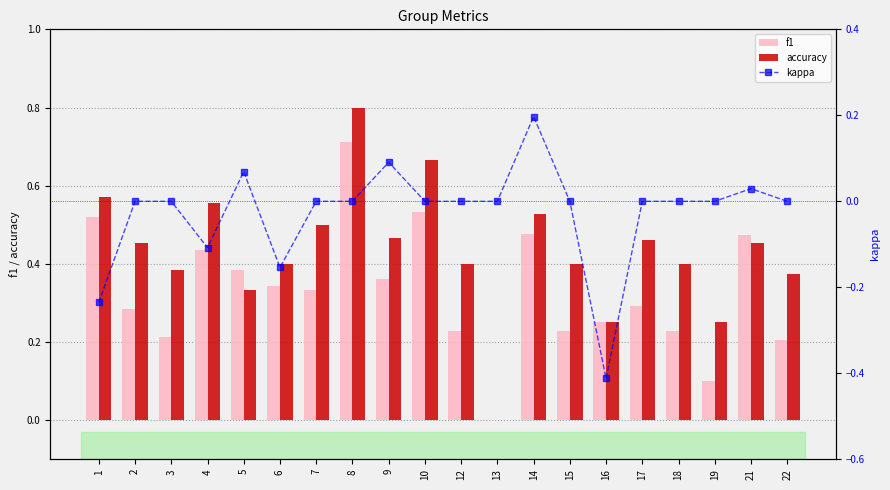

List the labels in order of f1 value, largest first.

8, 10, 1, 14, 21, 4, 5, 9, 6, 7, 17, 2, 16, 12, 15, 18, 3, 22, 19, 13